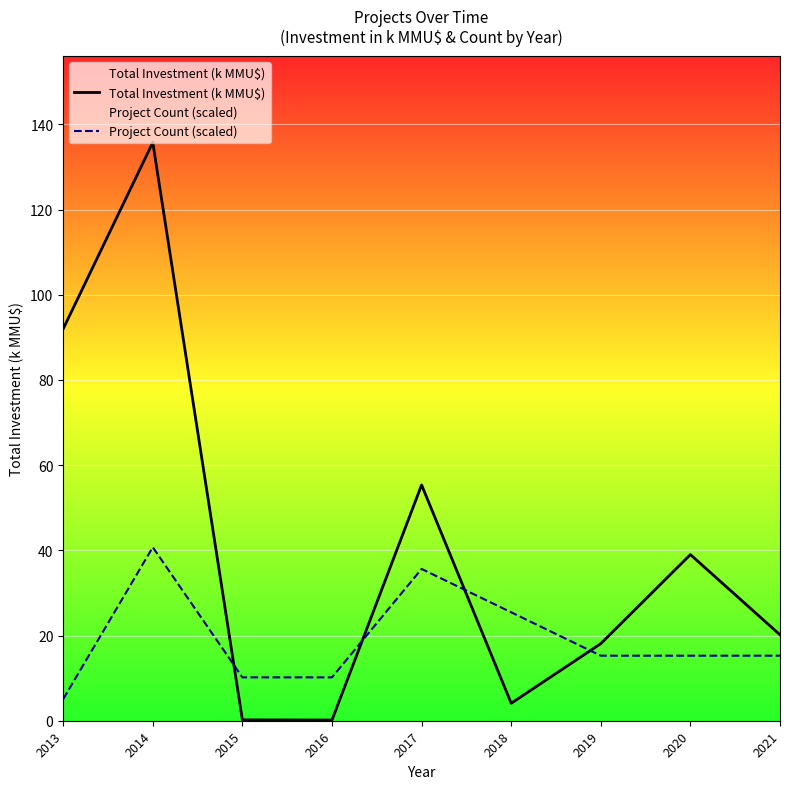

Which series has the largest total across all categories?

Total Investment (k MMU$)